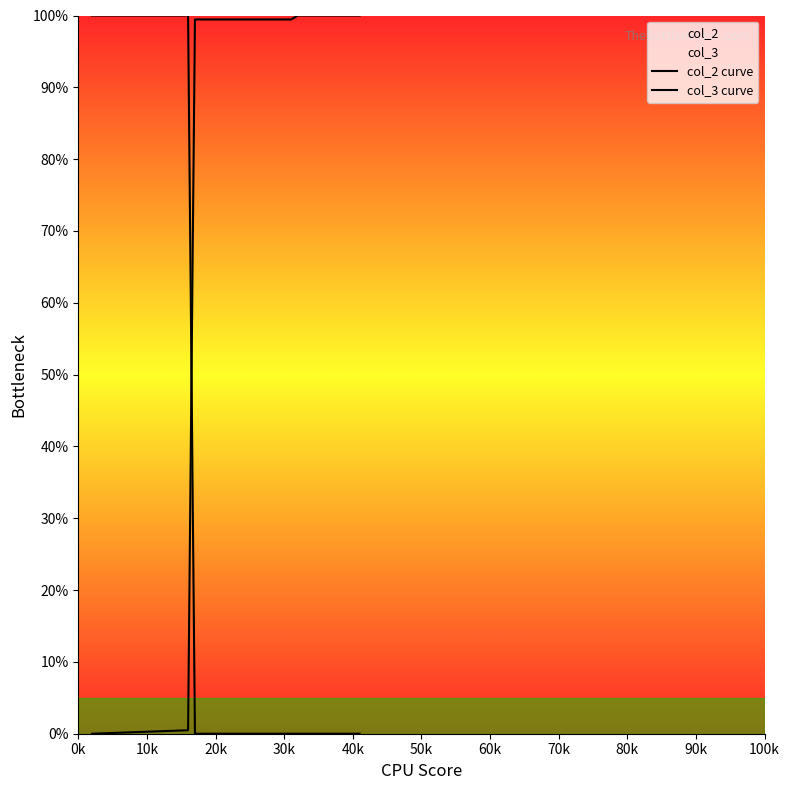

Does the chart display data point markers on the line(s)?

No